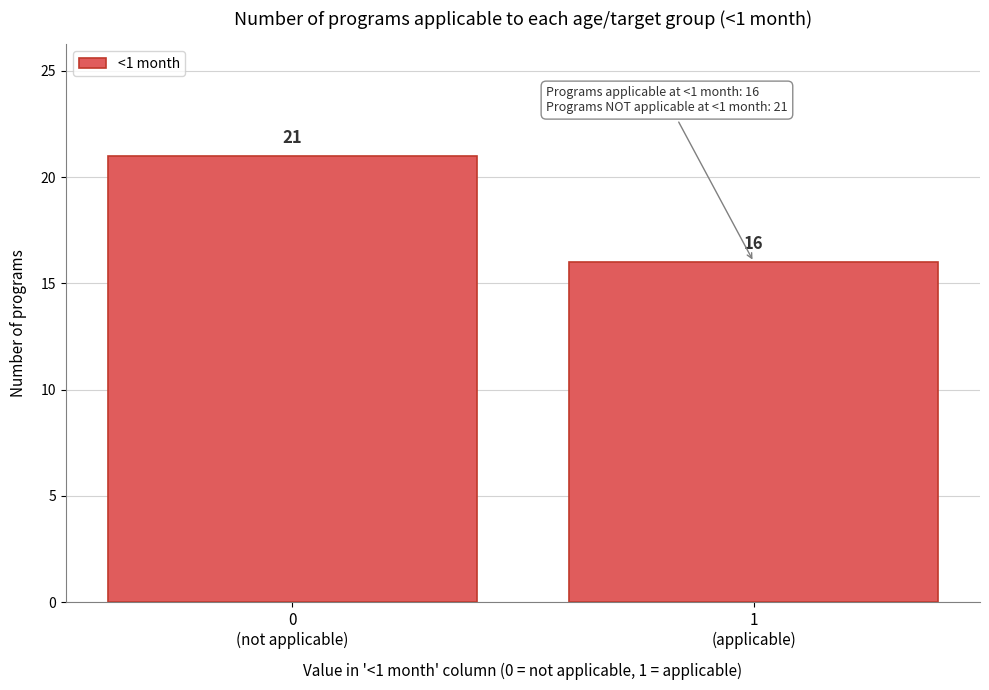

Reading left to right, list all the values displayed in this chart.

21	16